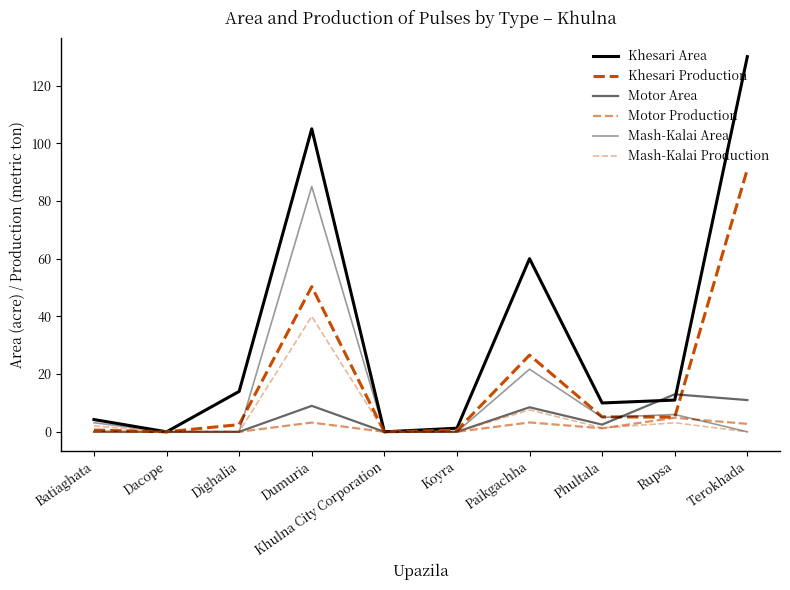

Is this an area chart (filled region under the line)?

No